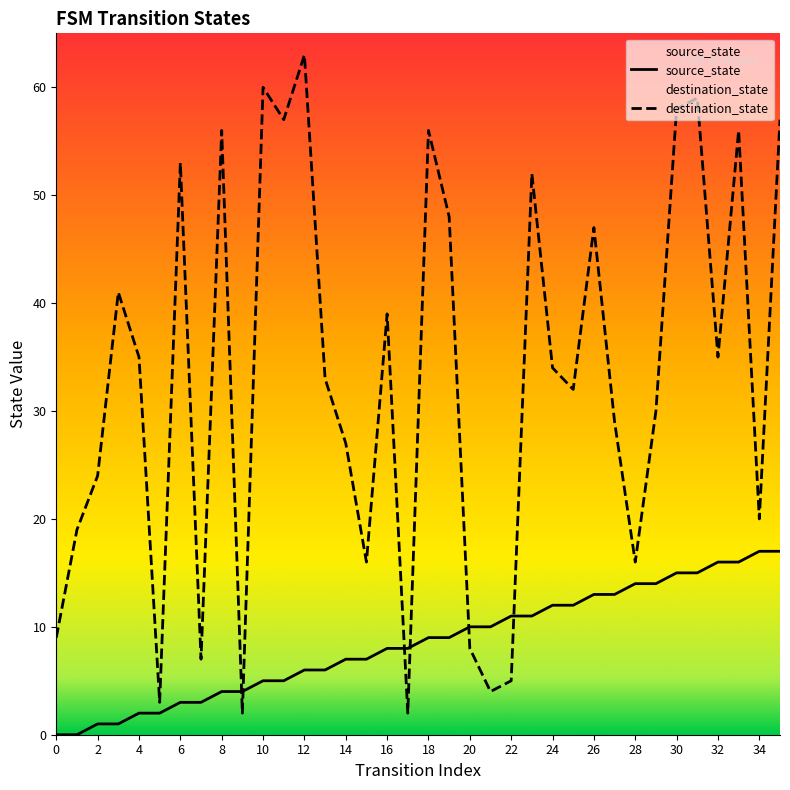

How many lines are shown in the chart?

2